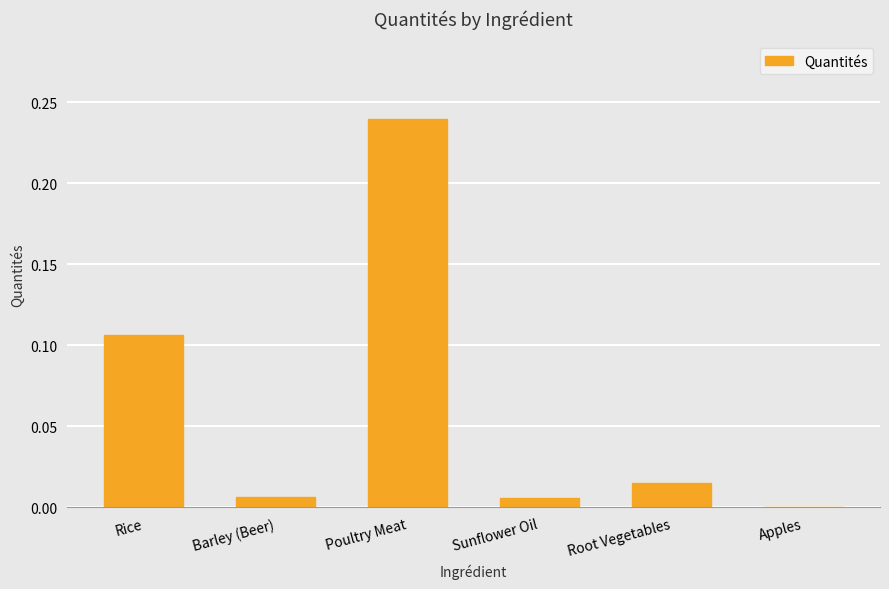

Are the bars grouped side by side (vs. stacked)?

No